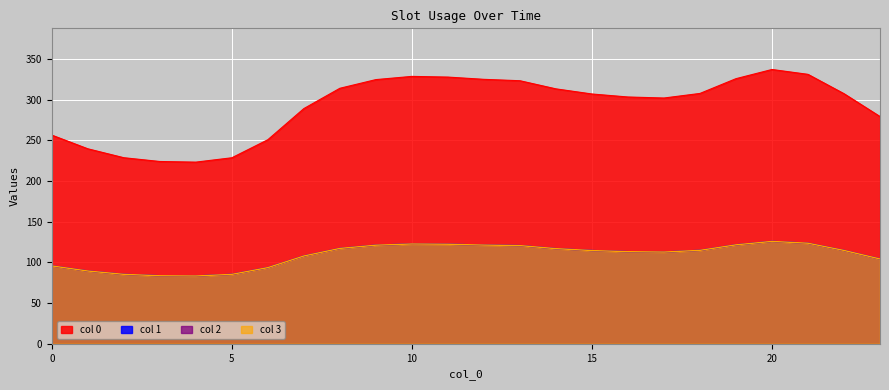

At how many categories does at least one series exceed 175?

24